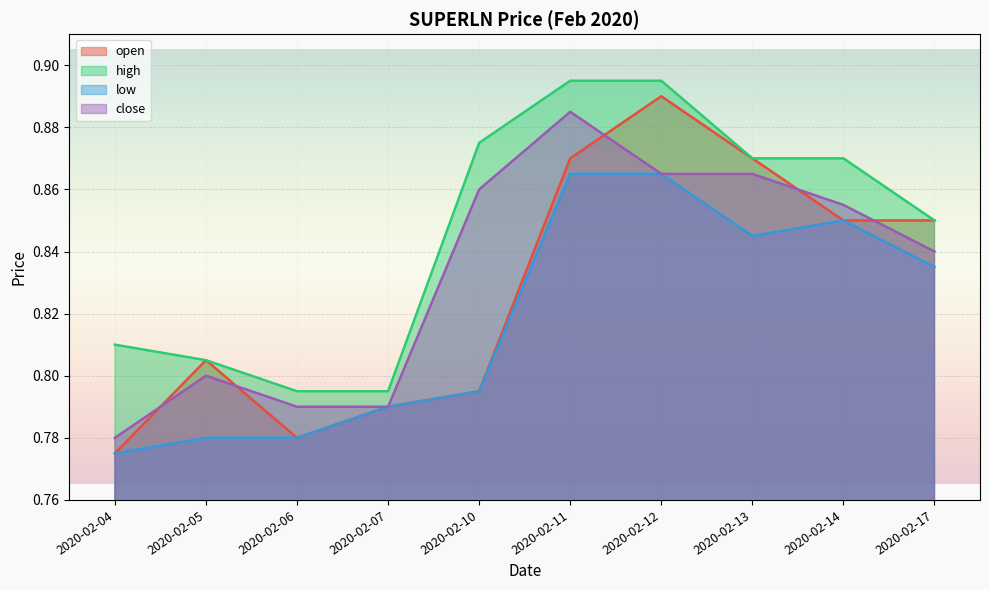

Is it true that open equals 1.4 at 2020-02-06?

False